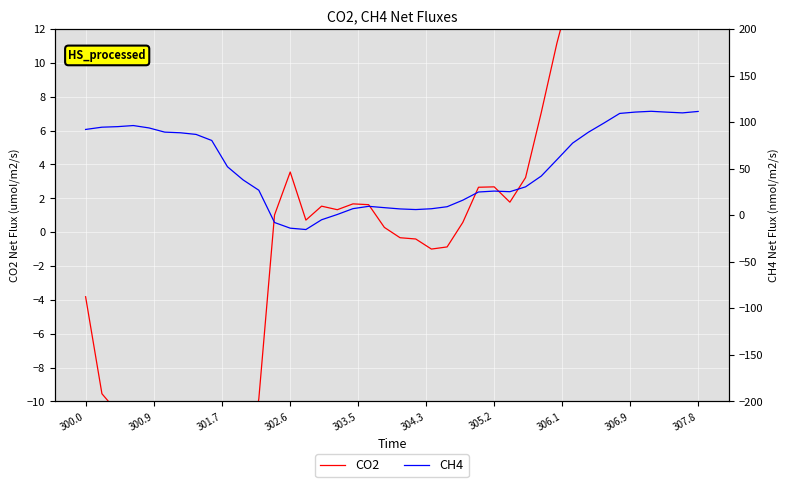

Is it true that CO2 equals -5.4 at 300.9?

False